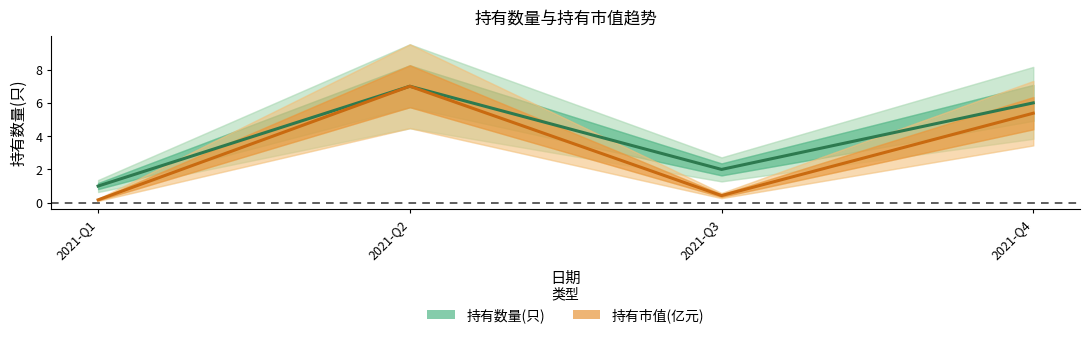

Where is the first local maximum for 持有数量(只)?

2021-Q2